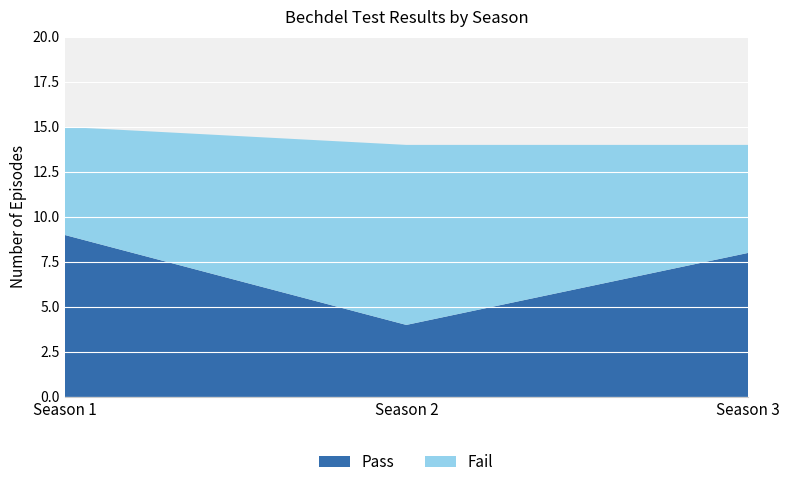

Reading left to right, what are all the values shown in this chart?

Pass: 9	4	8
Fail: 6	10	6